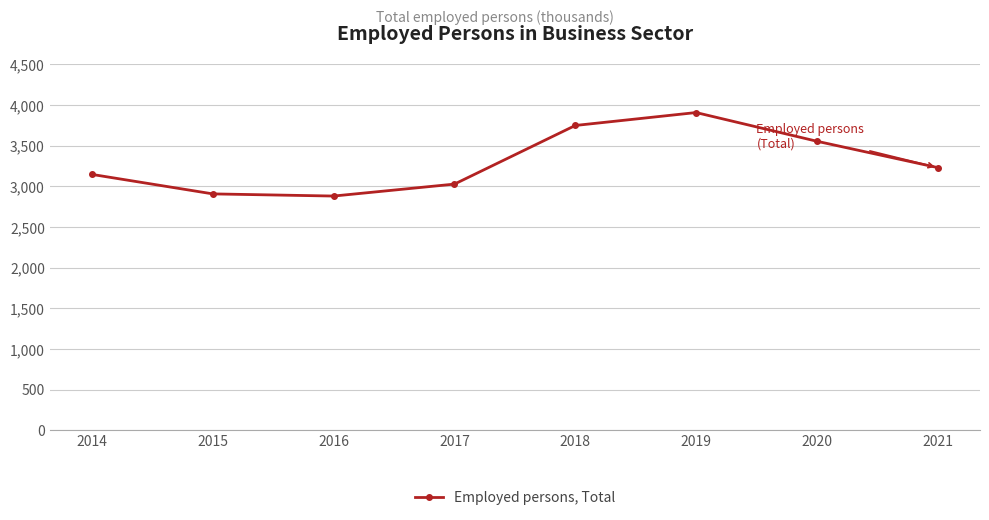

What is the value of the 4th point from the left?

3029.0